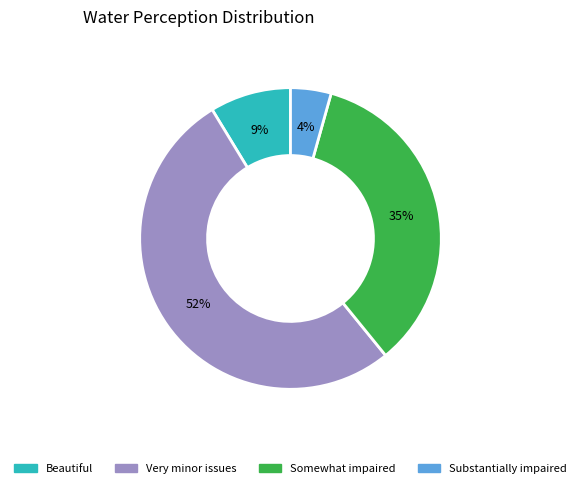

To the nearest percent, what is the difference between the largest and smallest slice percentages?

48%